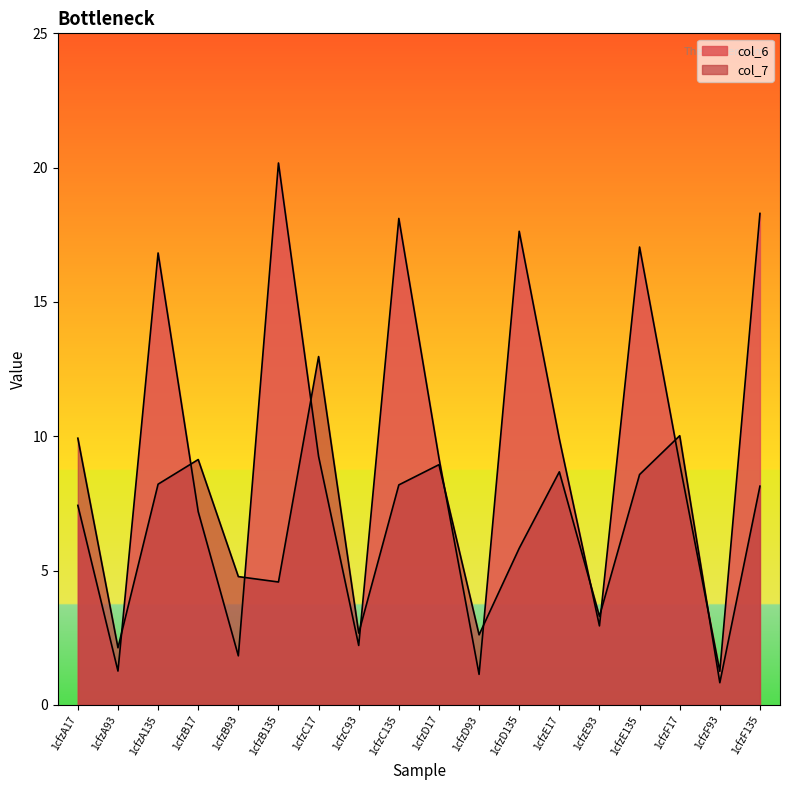

Does the chart display data point markers on the line(s)?

No